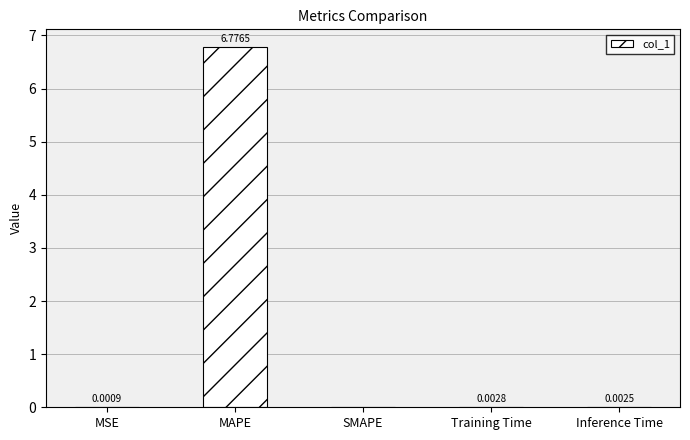

Which has a higher value, MAPE or Training Time?

MAPE